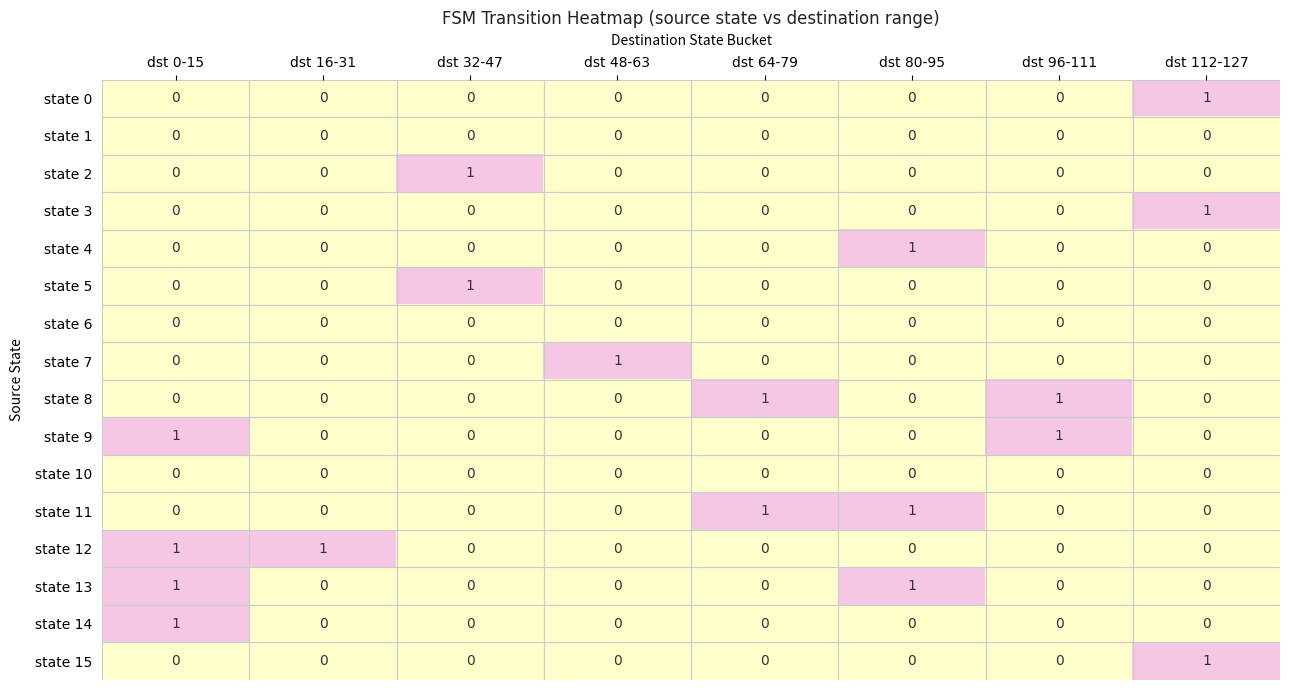

At which category is the sum across all series the highest?

dst 0-15